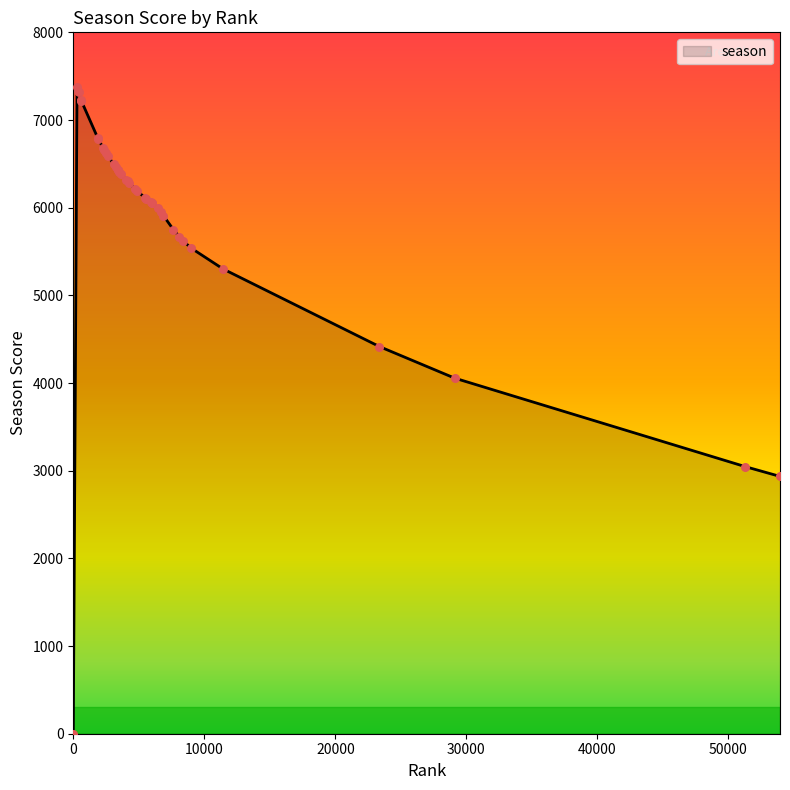

What is the greatest value displayed?

7374